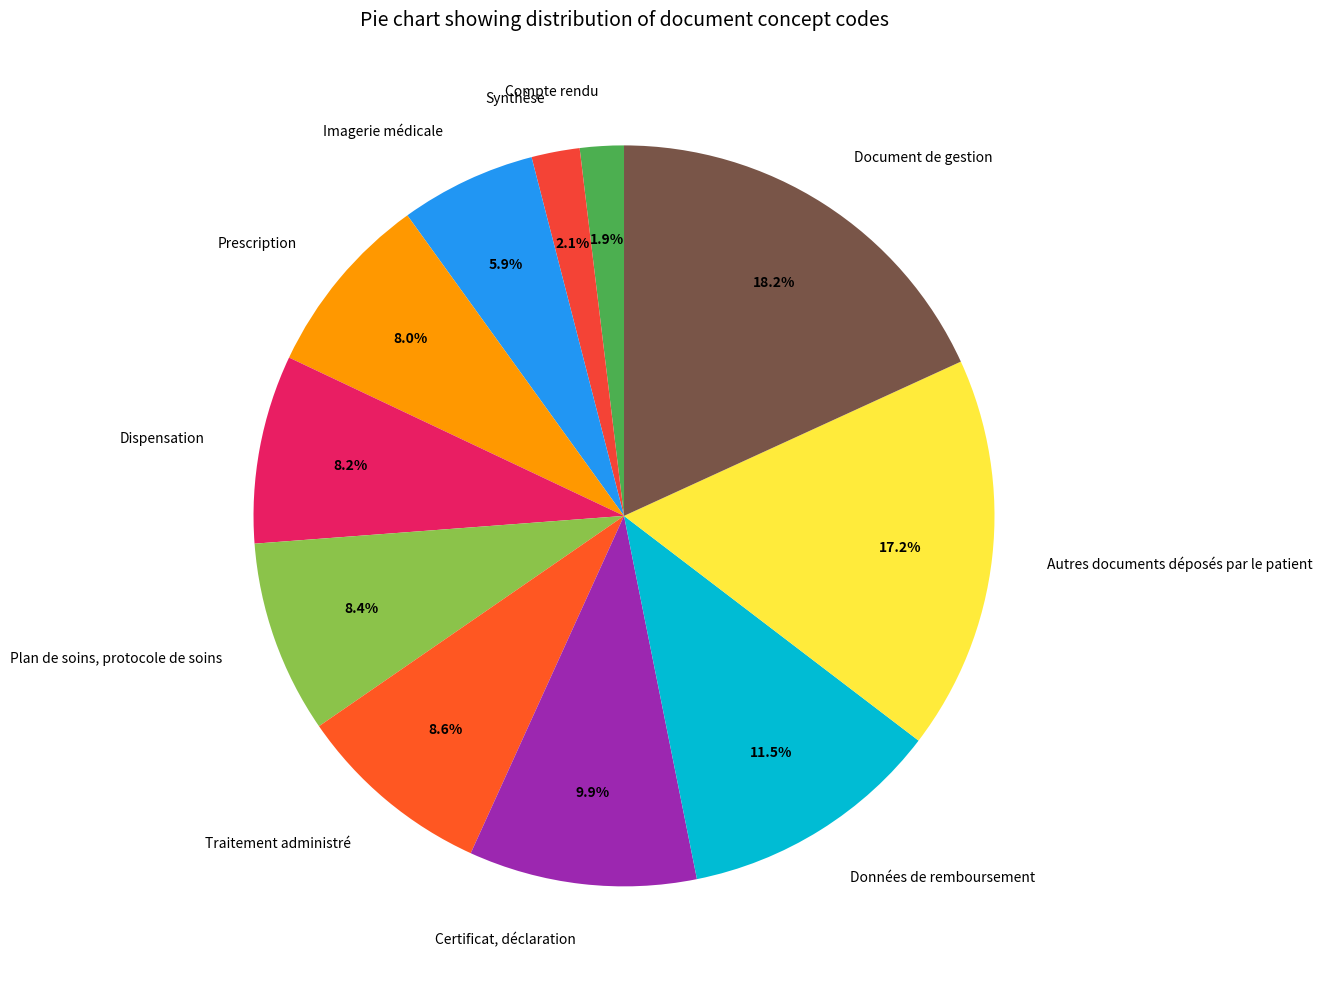

To the nearest percent, what is the difference between the Prescription and Document de gestion slice percentages?

10%